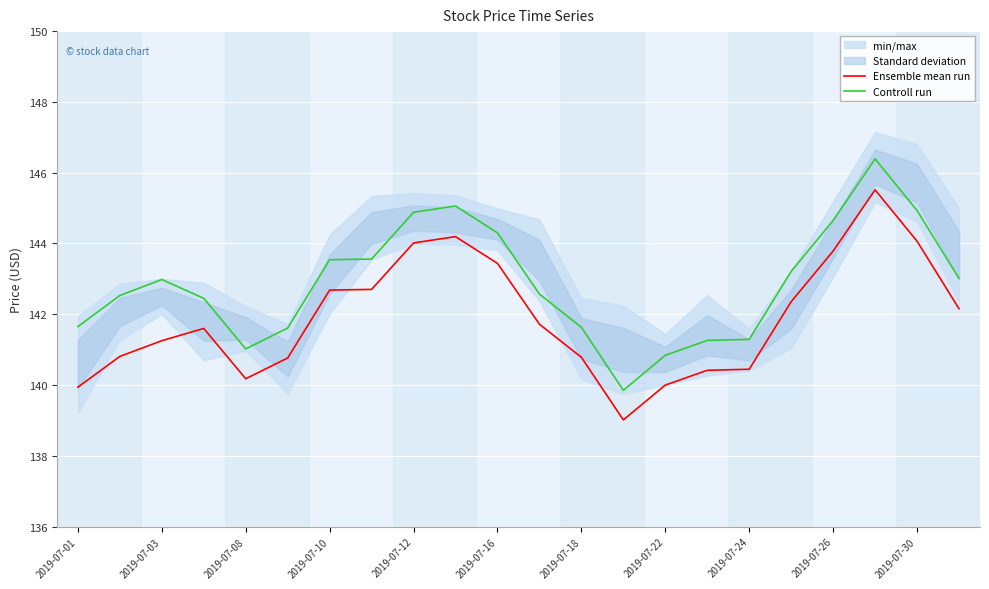

Reading right to left, list all the values displayed in this chart.

Ensemble mean run: 142.2	144.1	145.5	143.8	142.4	140.4	140.4	140.0	139.0	140.8	141.7	143.4	144.2	144.0	142.7	142.7	140.8	140.2	141.6	141.3	140.8	139.9
Controll run: 143.0	144.9	146.4	144.7	143.2	141.3	141.3	140.8	139.8	141.6	142.6	144.3	145.1	144.9	143.6	143.5	141.6	141.0	142.4	143.0	142.5	141.7